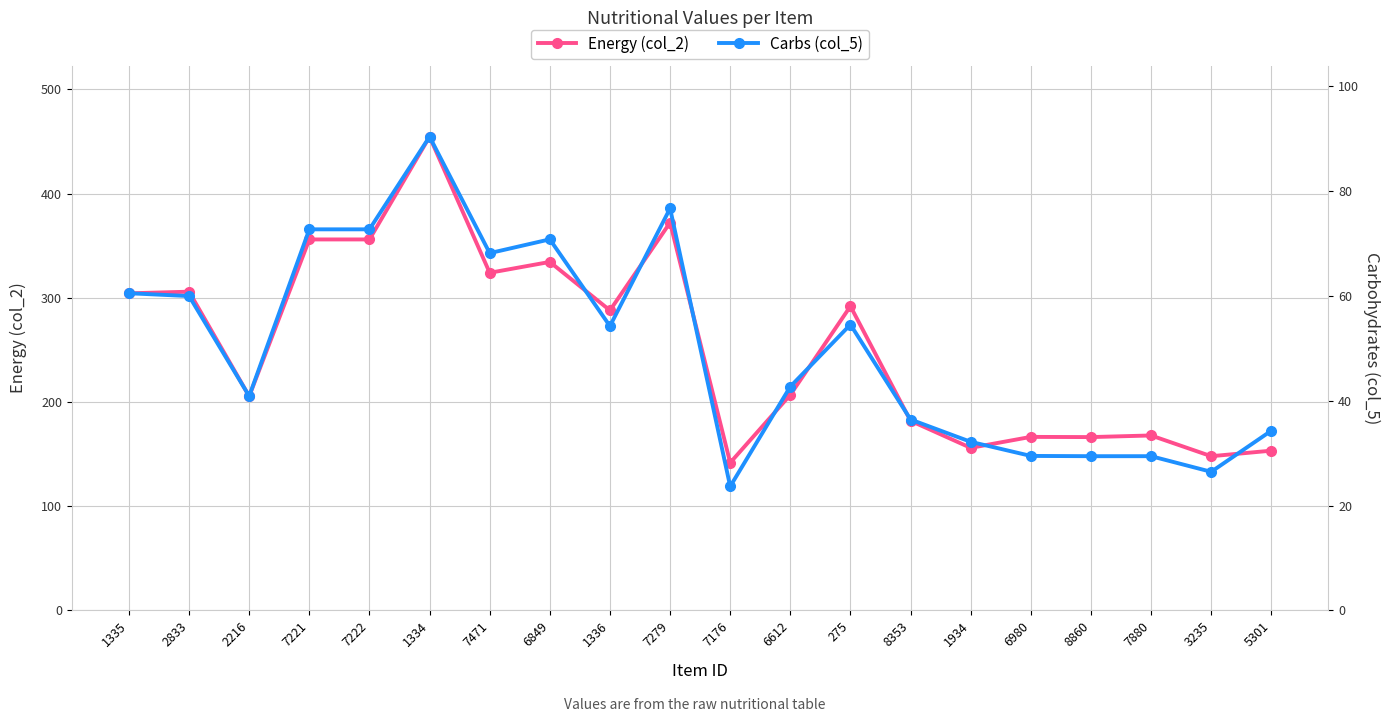

At which category does Energy (col_2) reach its first local valley?

2216